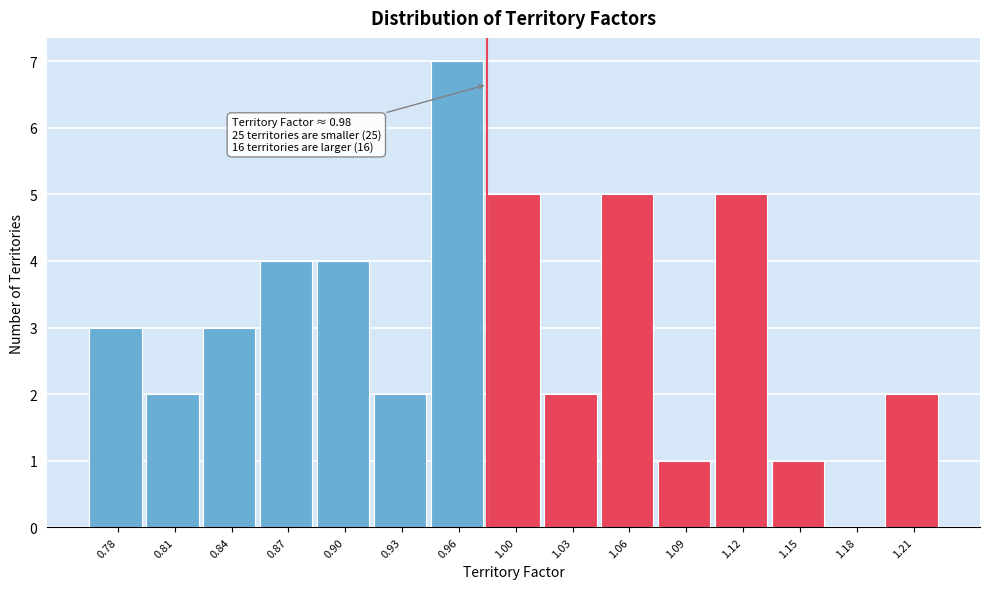

Which range on the x-axis has the tallest bar?

0.95 to 0.98